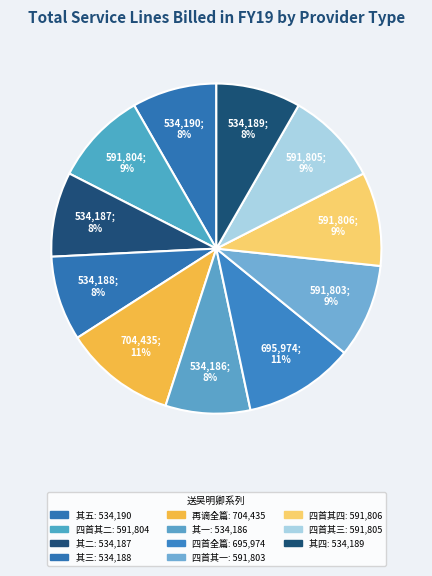

Count the number of slices in the pie.

11